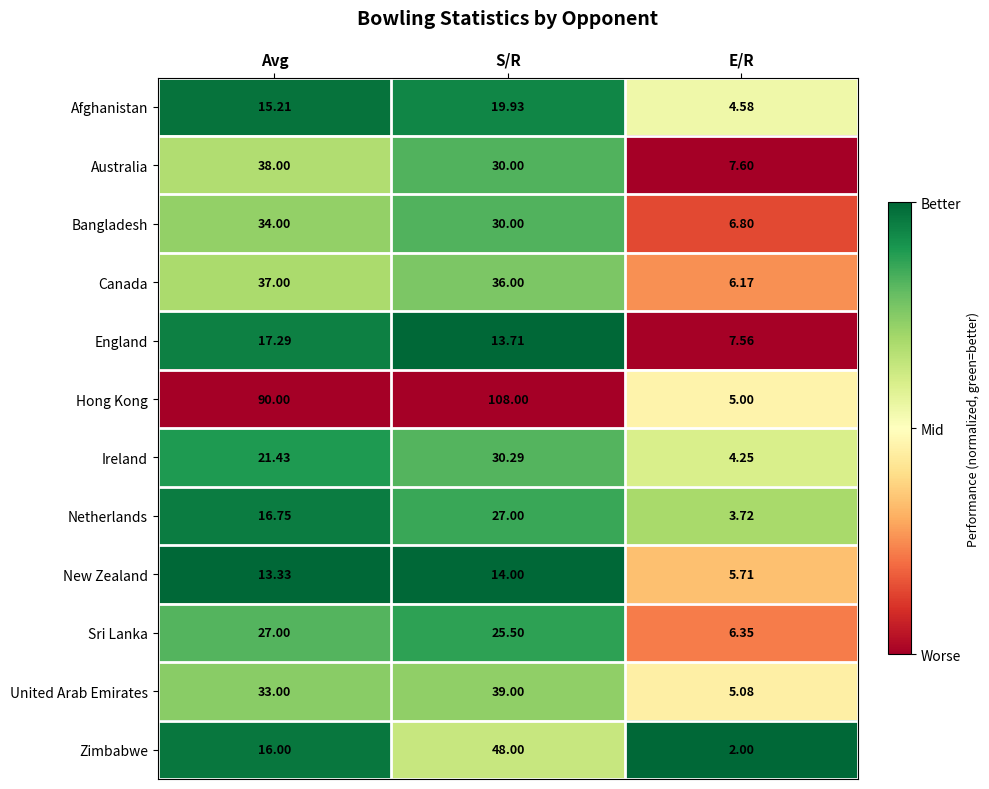

At which label does Canada first exceed 36?

Avg